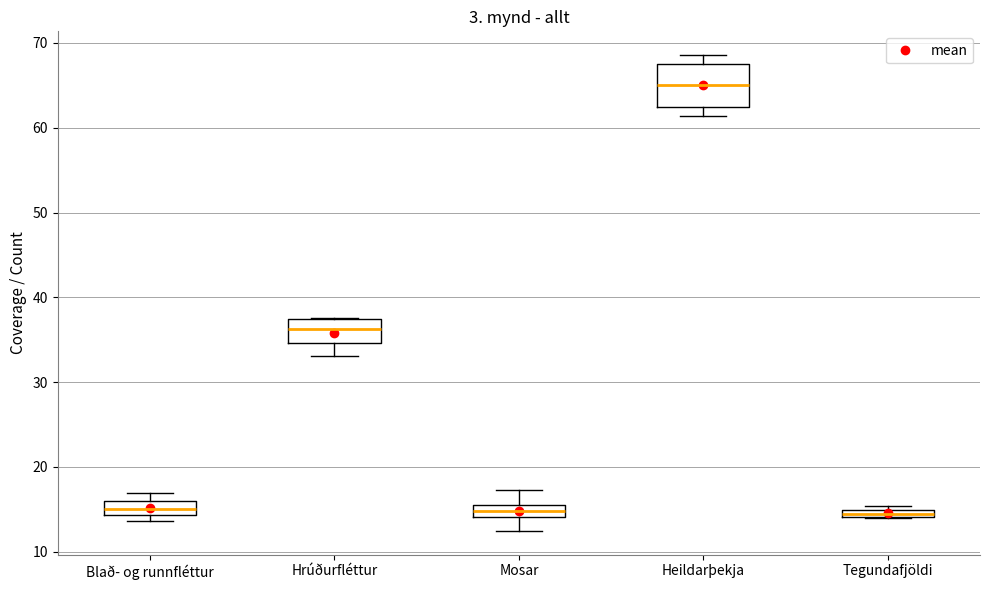

Which box's median line is the highest?

Heildarþekja